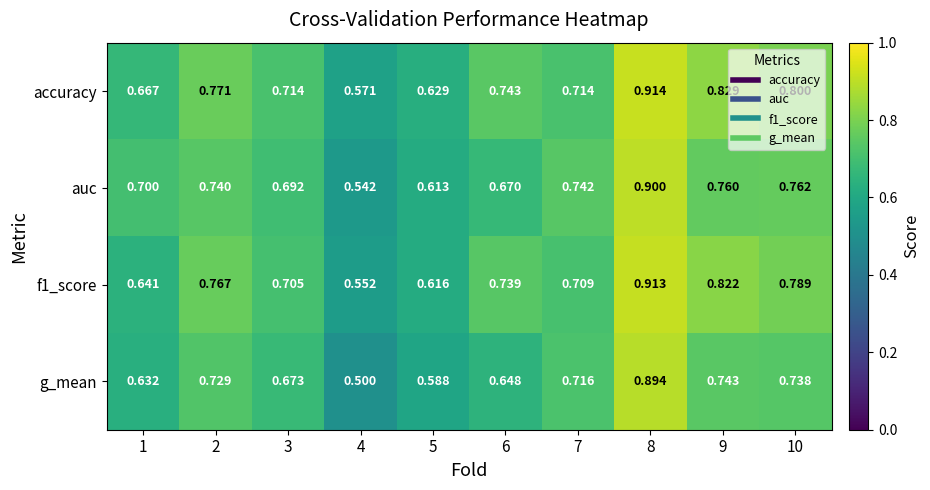

Which category has the highest value across all series?

8